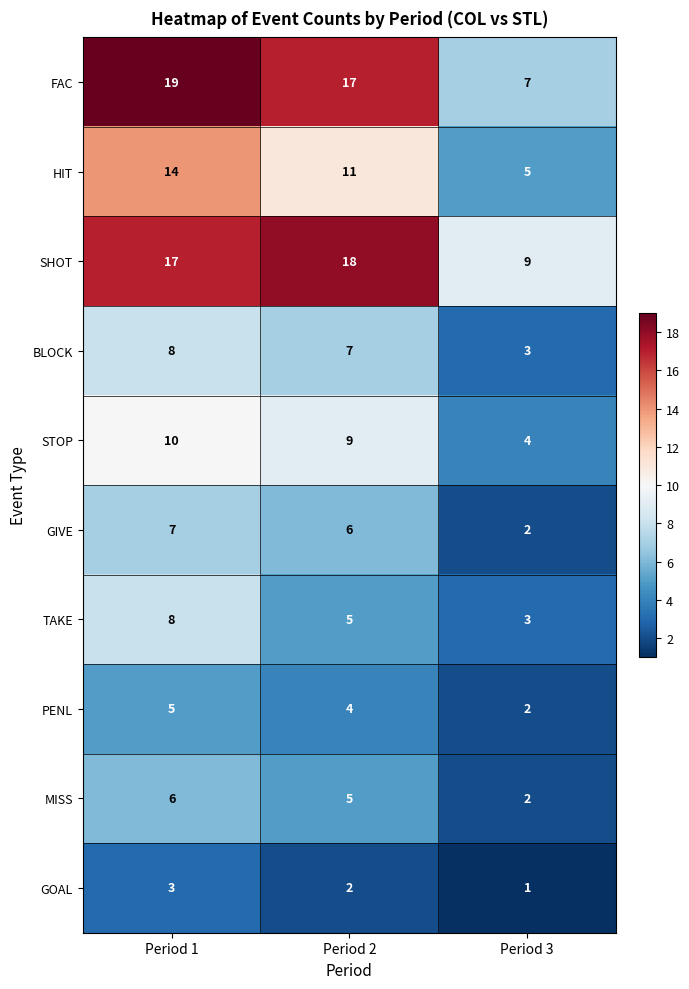

Between Period 1 and Period 3, which series saw the biggest shift?

FAC